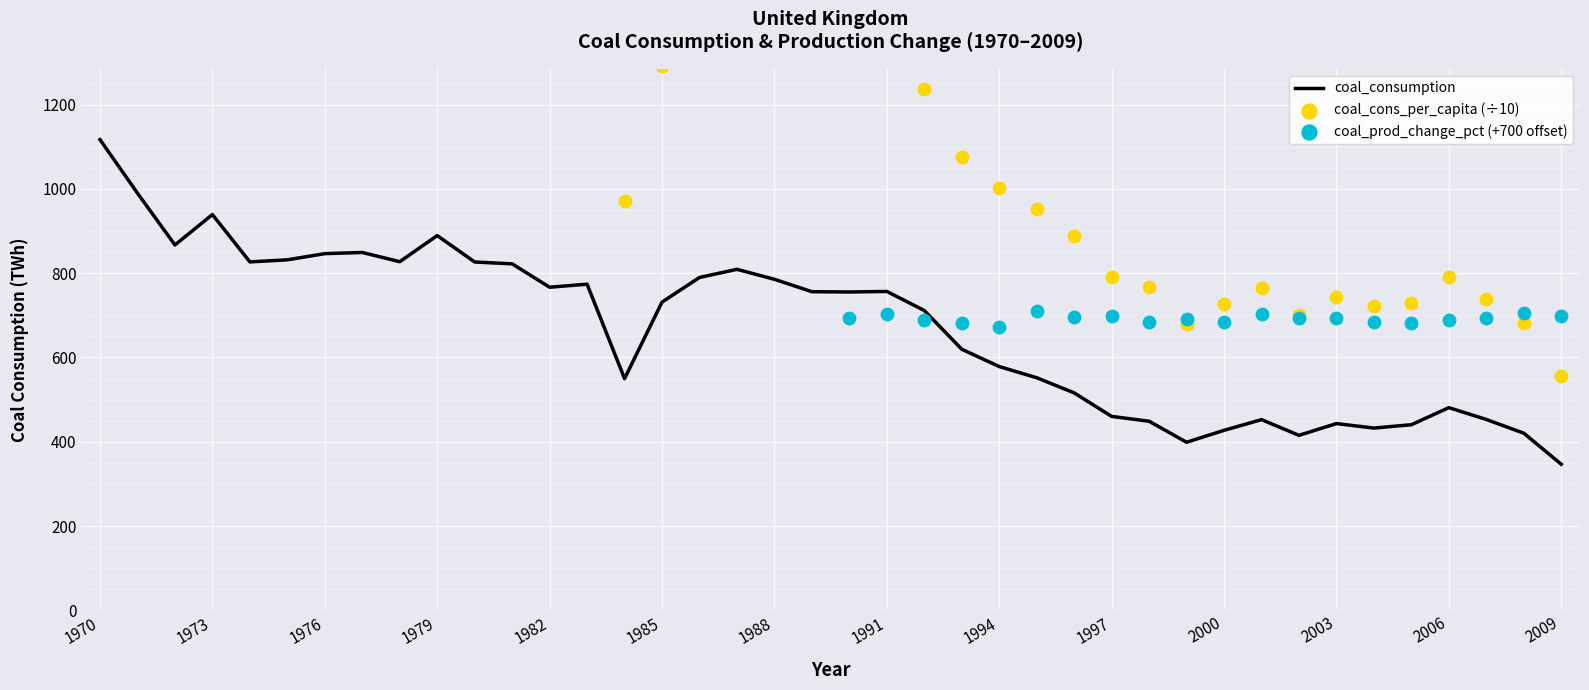

Is it true that coal_consumption equals 460.2 at 1997?

True